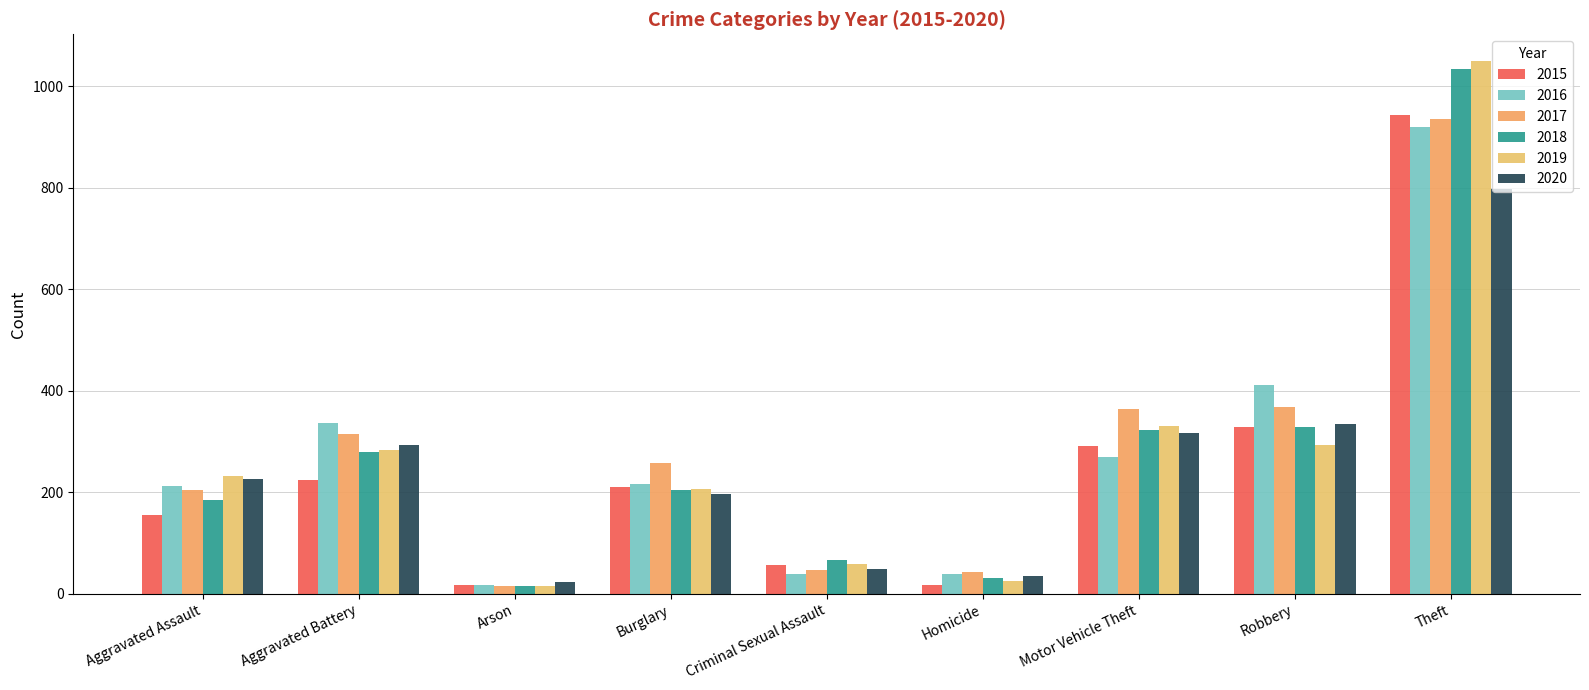

True or false: 2016 has a value of 39 at Homicide.

True